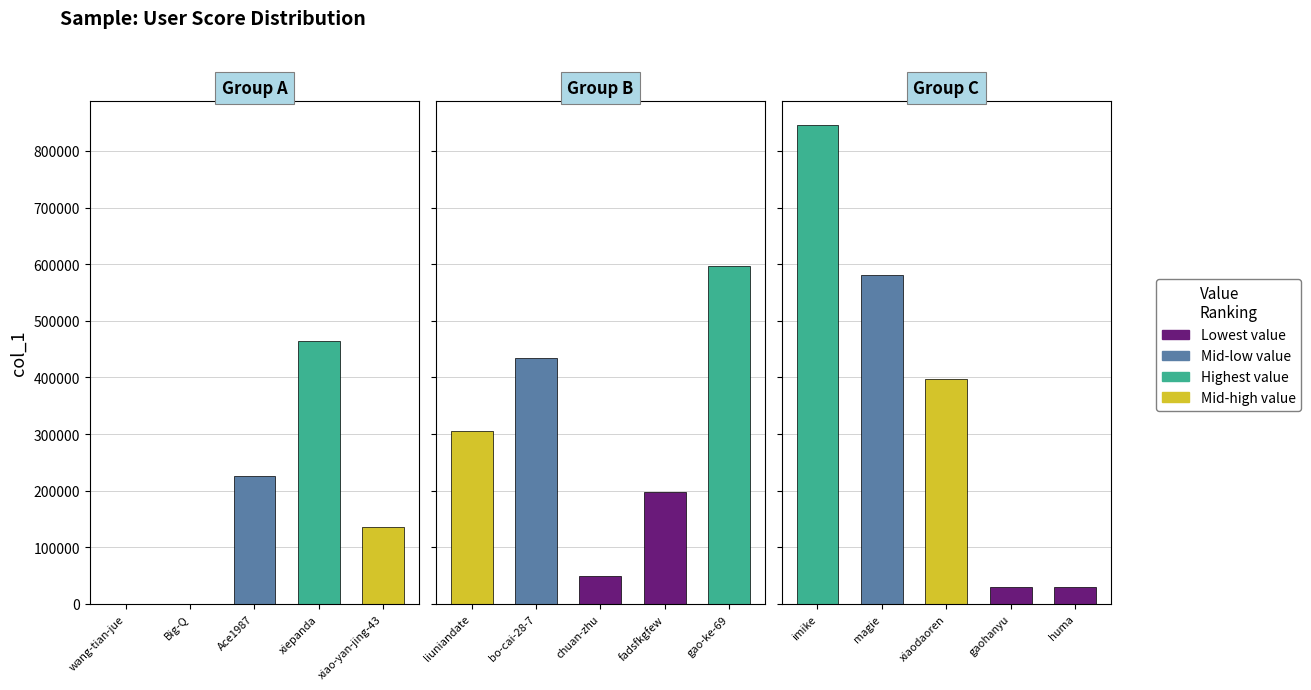

What is the maximum value shown in the chart?

845414